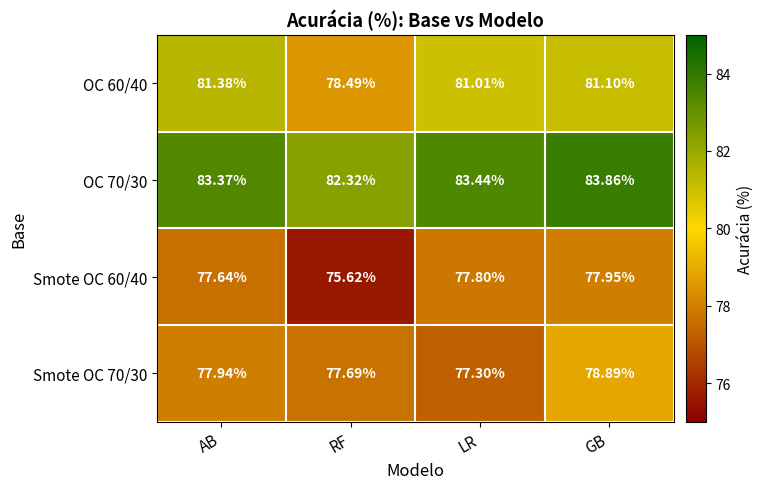

Rank the categories by OC 60/40 value from lowest to highest.

RF, LR, GB, AB